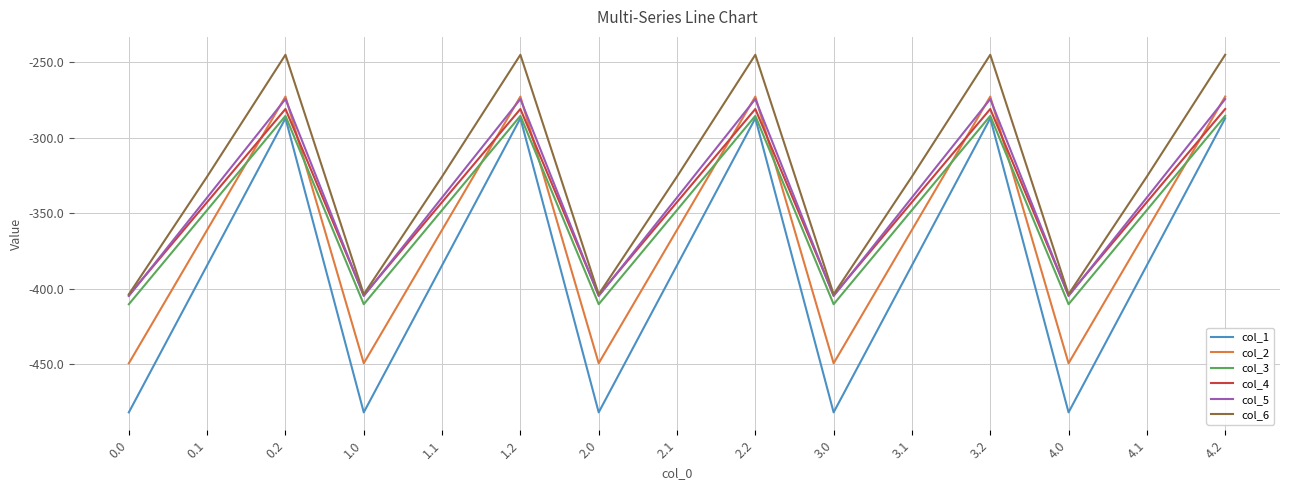

What is the minimum value for col_2?

-449.5